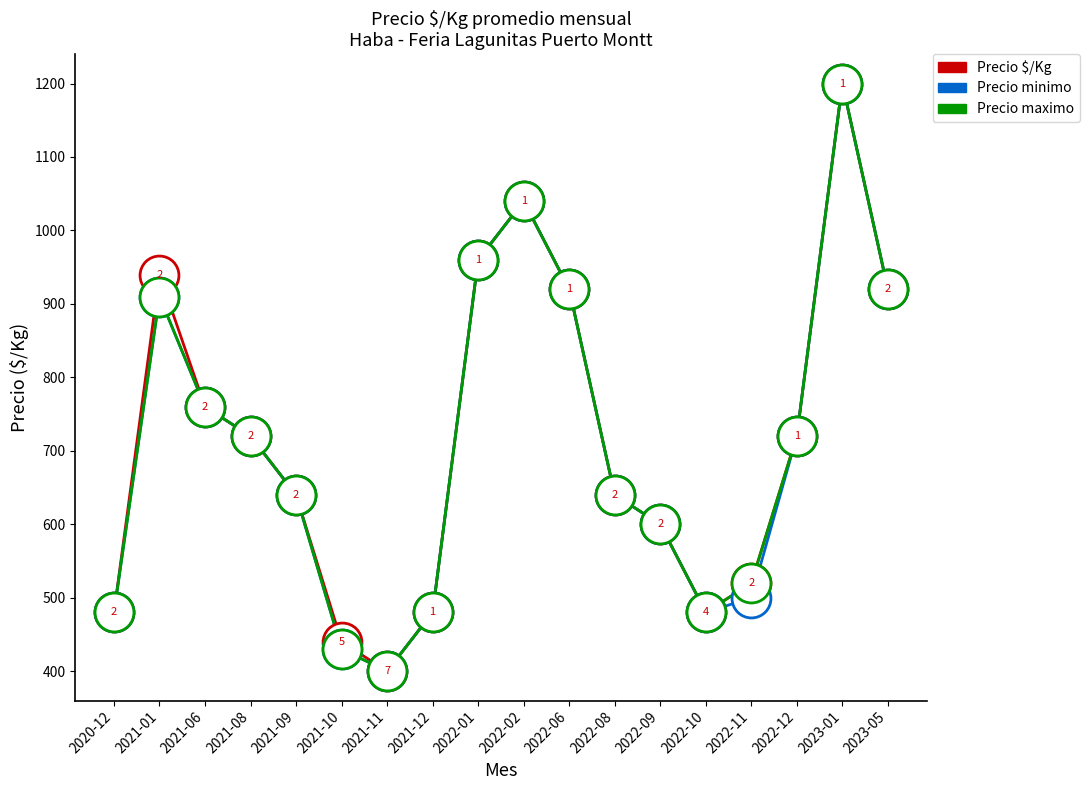

At which label is Precio $/Kg closest to 800?

2021-06